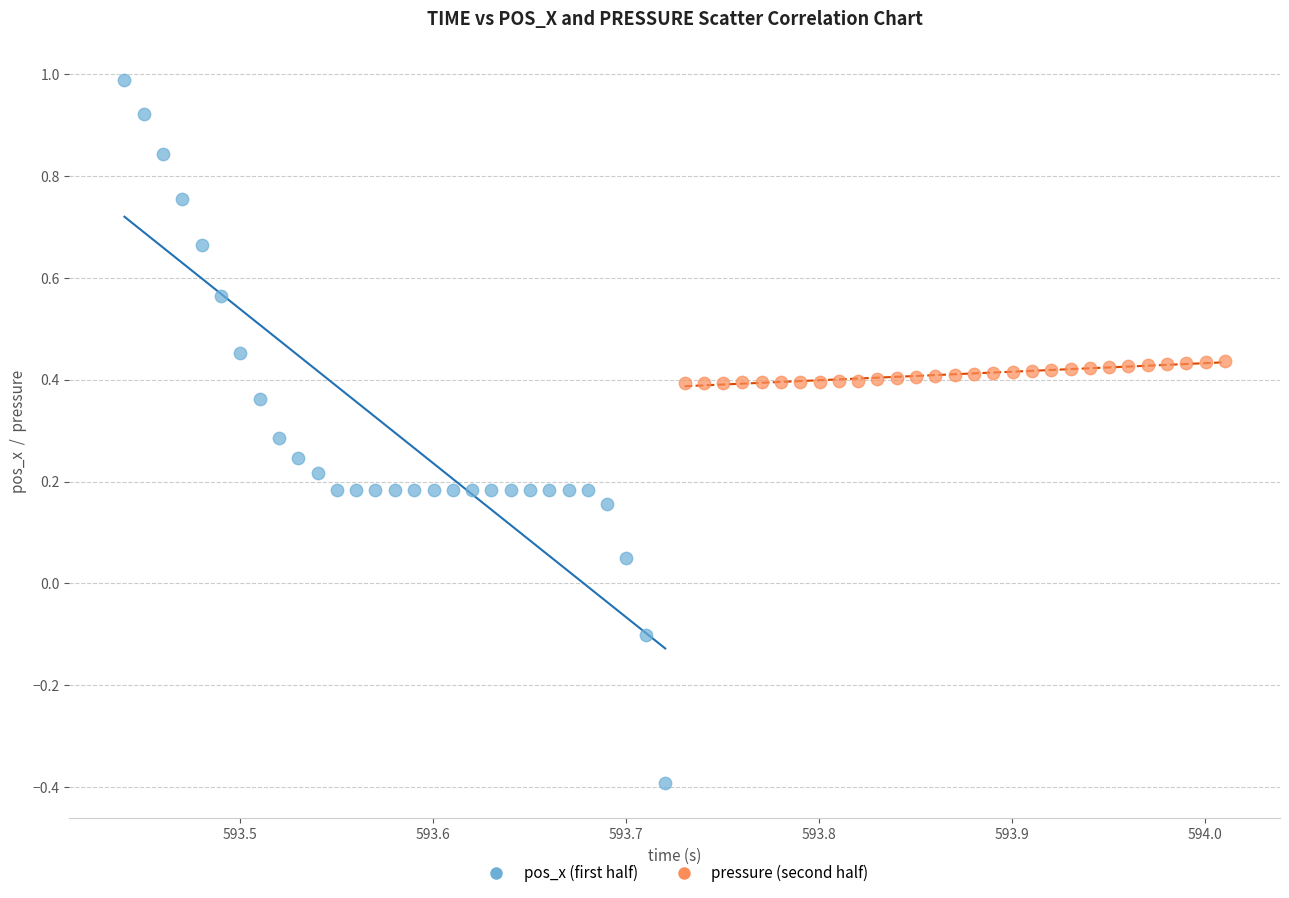

Which series has the widest spread of Y values?

pos_x (first half)